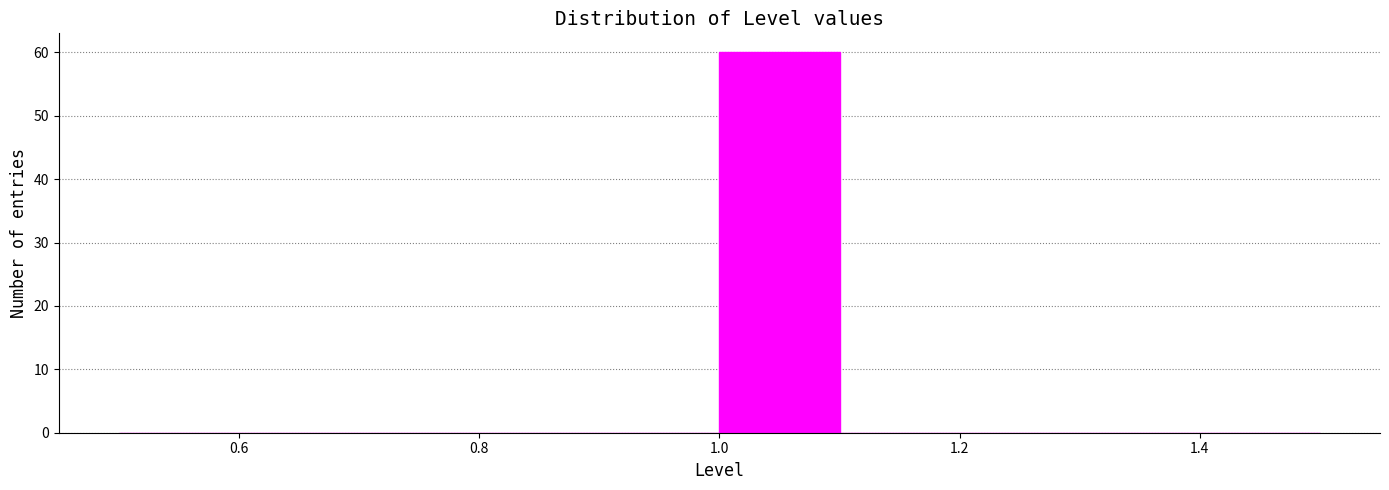

Reading left to right, list every bar in this chart as the range it spans on the x-axis followed by its height. The values are not printed on the chart, so give them approximately, as read against the axis.

0.5 to 0.6: 0
0.6 to 0.7: 0
0.7 to 0.8: 0
0.8 to 0.9: 0
0.9 to 1.0: 0
1.0 to 1.1: 60
1.1 to 1.2: 0
1.2 to 1.3: 0
1.3 to 1.4: 0
1.4 to 1.5: 0